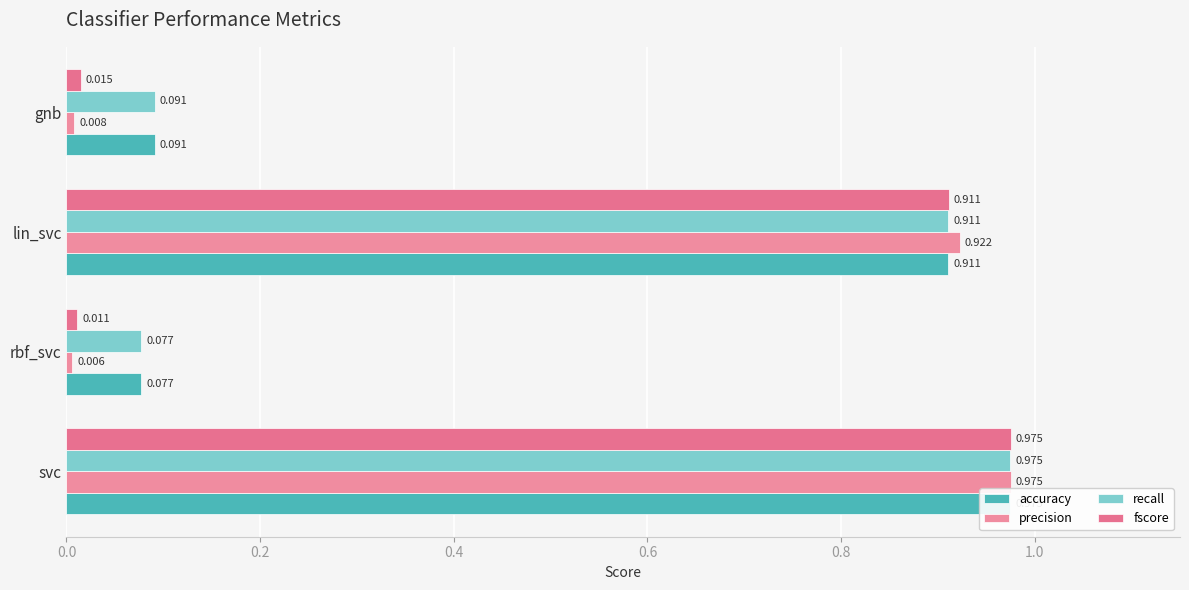

How many distinct data groups are displayed?

4